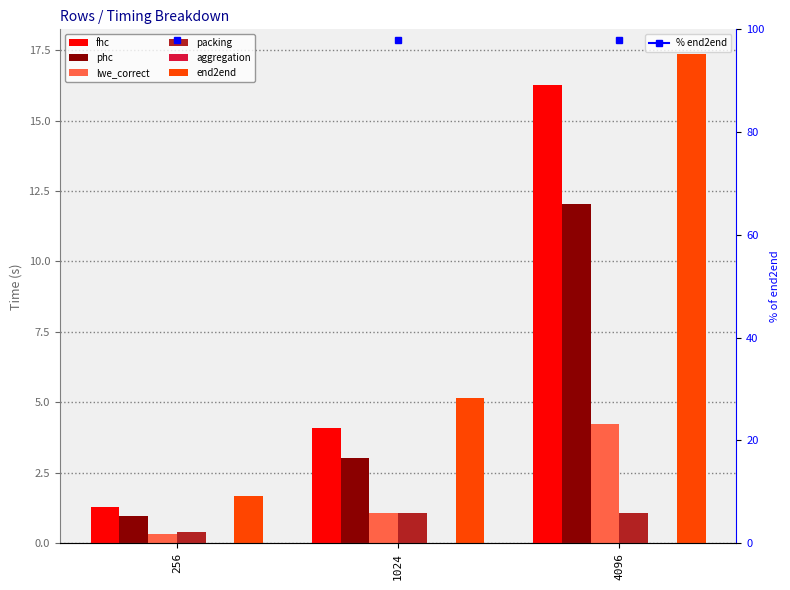

Reading left to right, list all the values displayed in this chart.

fhc: 256=1.3	1024=4.1	4096=16.3
phc: 256=1.0	1024=3.0	4096=12.0
lwe_correct: 256=0.3	1024=1.1	4096=4.2
packing: 256=0.4	1024=1.1	4096=1.1
aggregation: 256=0.0	1024=0.0	4096=0.0
end2end: 256=1.7	1024=5.1	4096=17.4